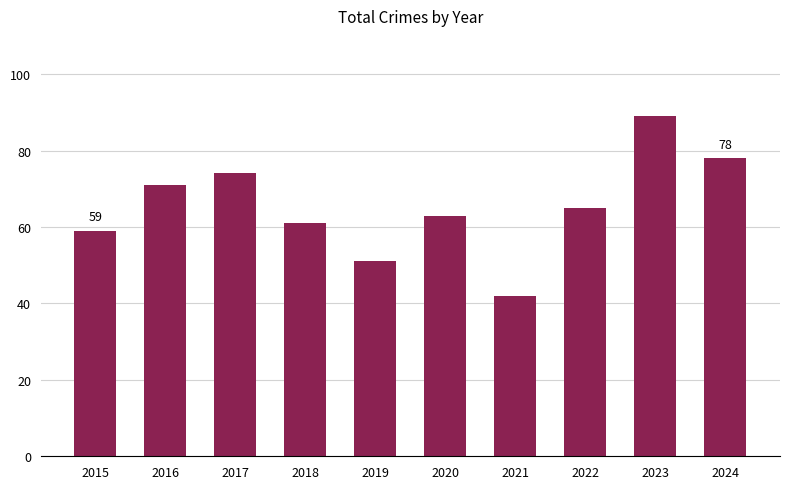

What is the greatest value displayed?

89